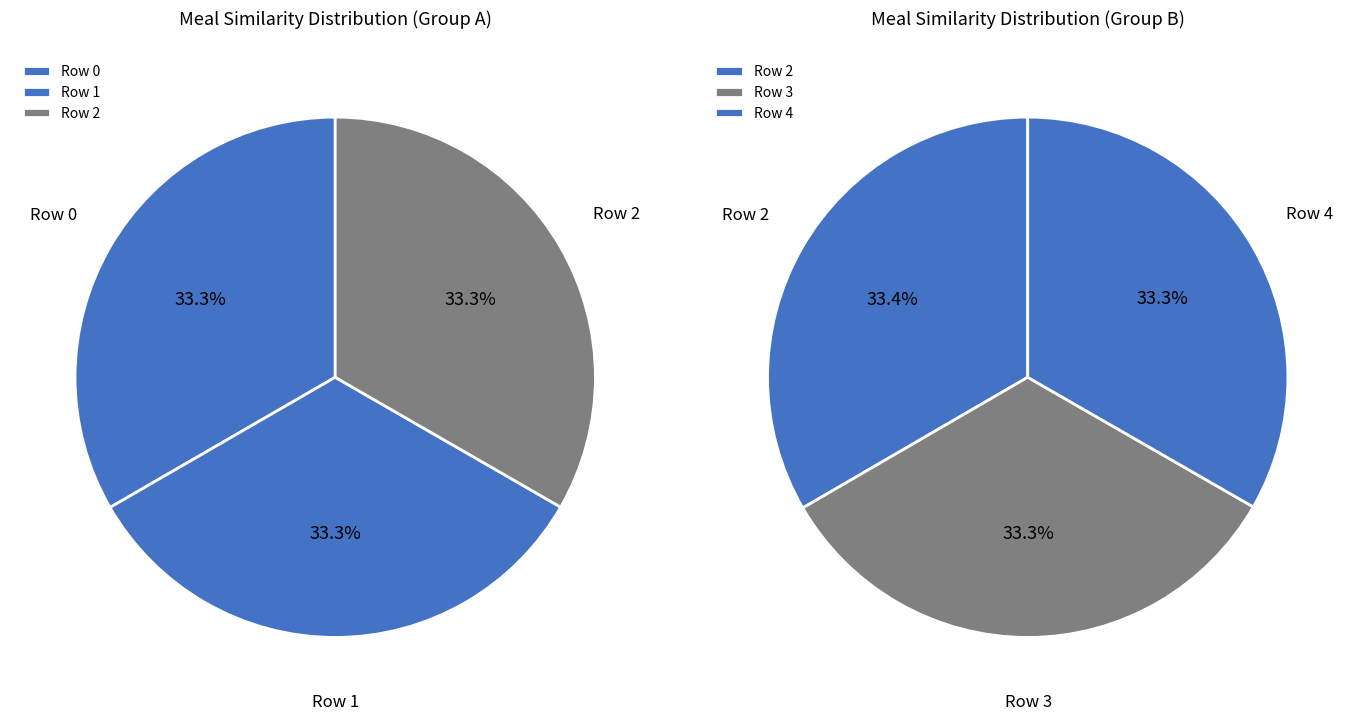

True or false: 4 accounts for 26% of the total.

False